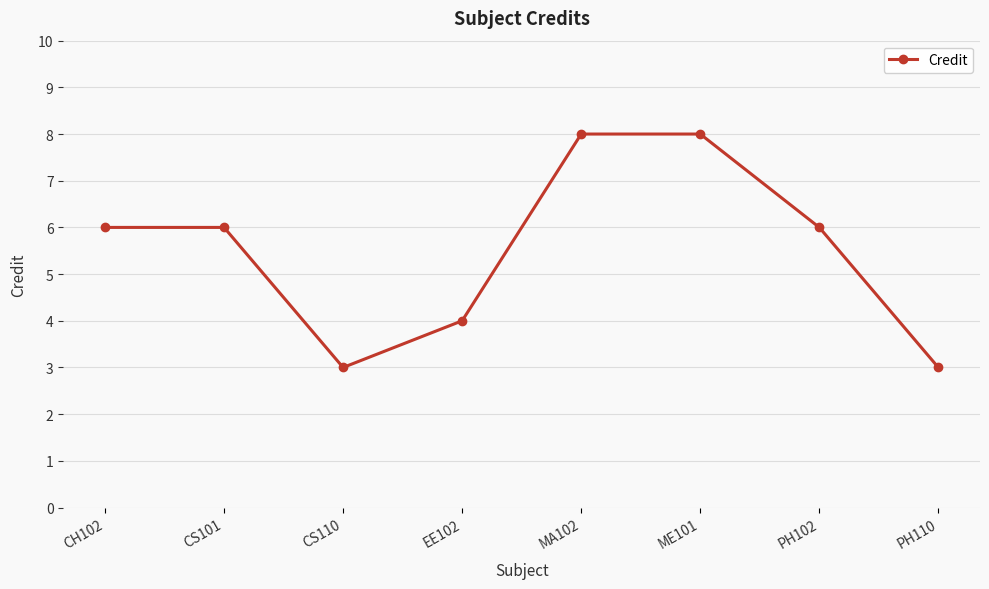

Does the chart display data point markers on the line(s)?

Yes